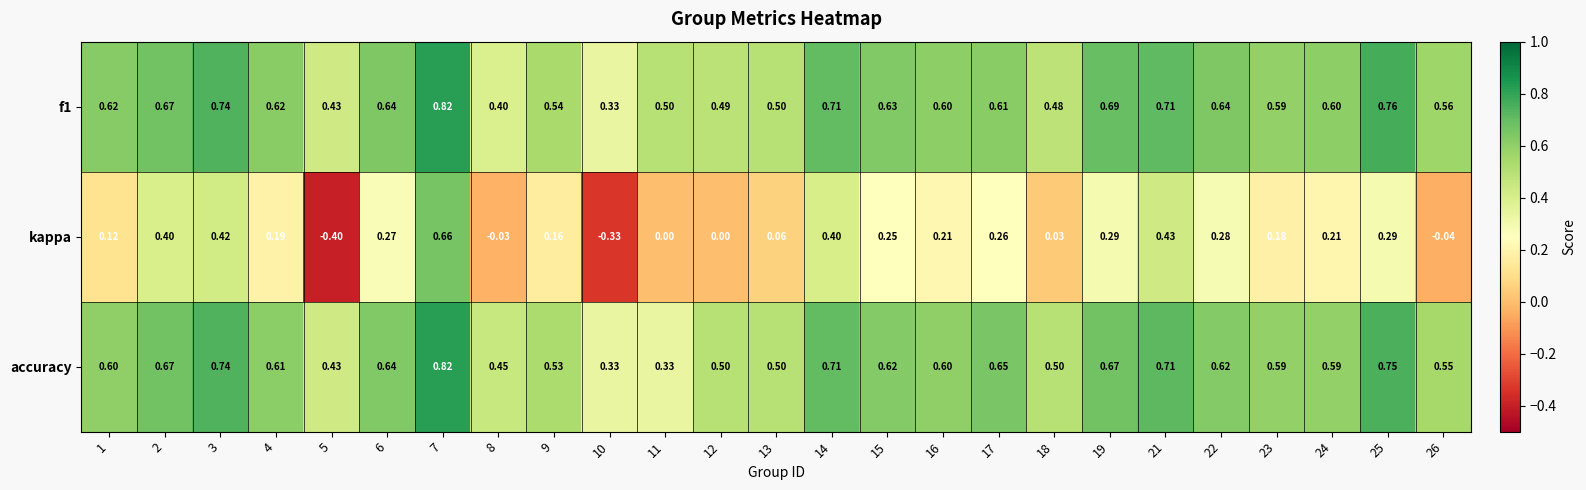

Is the value of f1 at 19 greater than the value of kappa at 14?

Yes